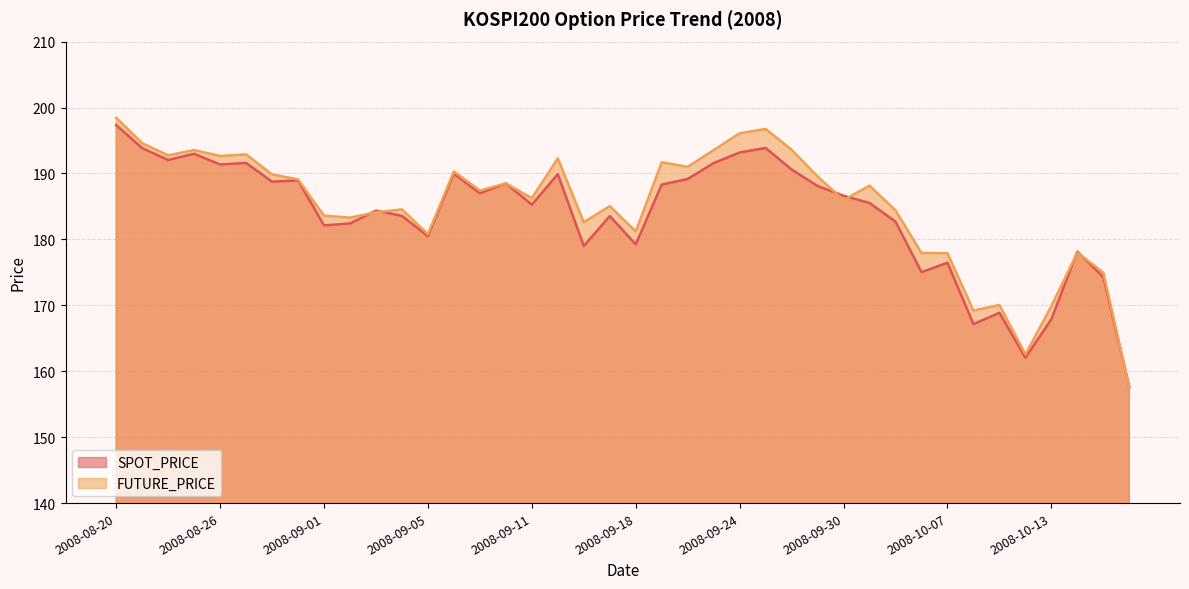

After their last crossing, which series has the higher values: FUTURE_PRICE or SPOT_PRICE?

SPOT_PRICE